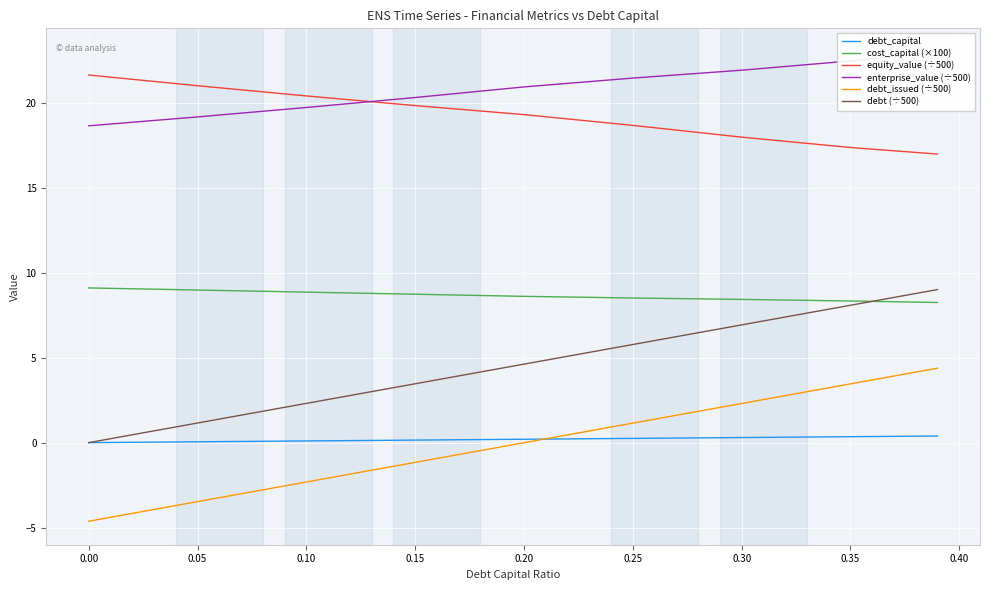

The value of cost_capital (×100) at 0.30 is 8.4. True or false?

True